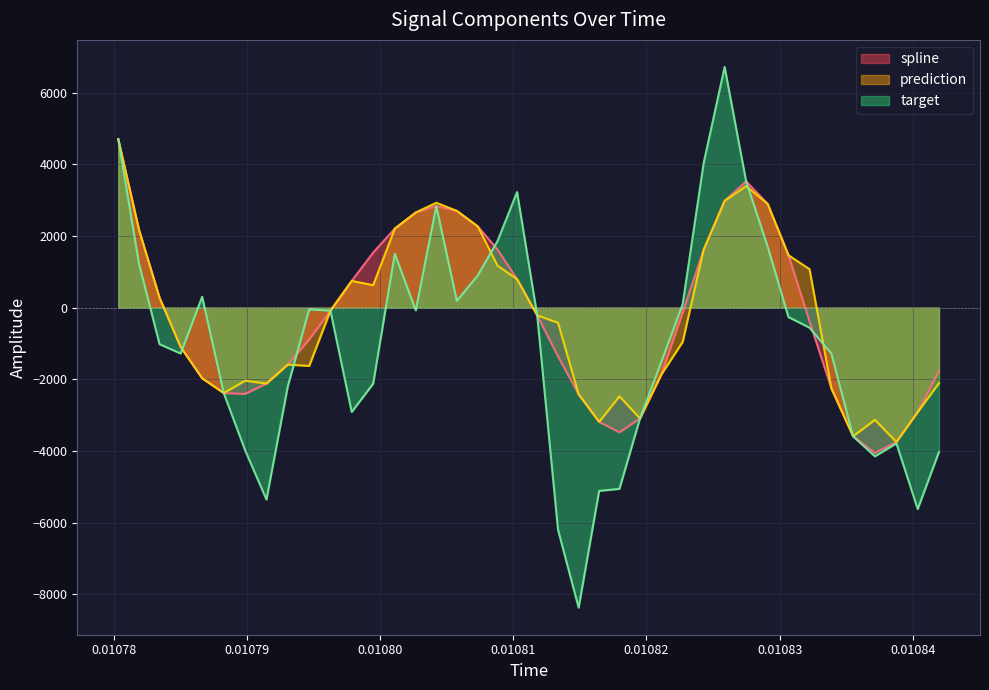

What are all the series names shown in the legend?

spline, prediction, target